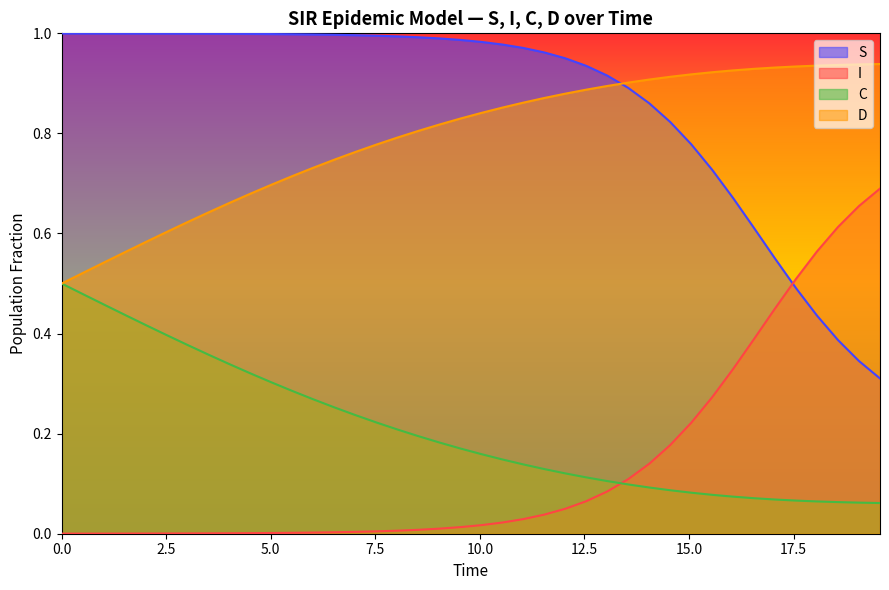

Which series has the largest total across all categories?

S